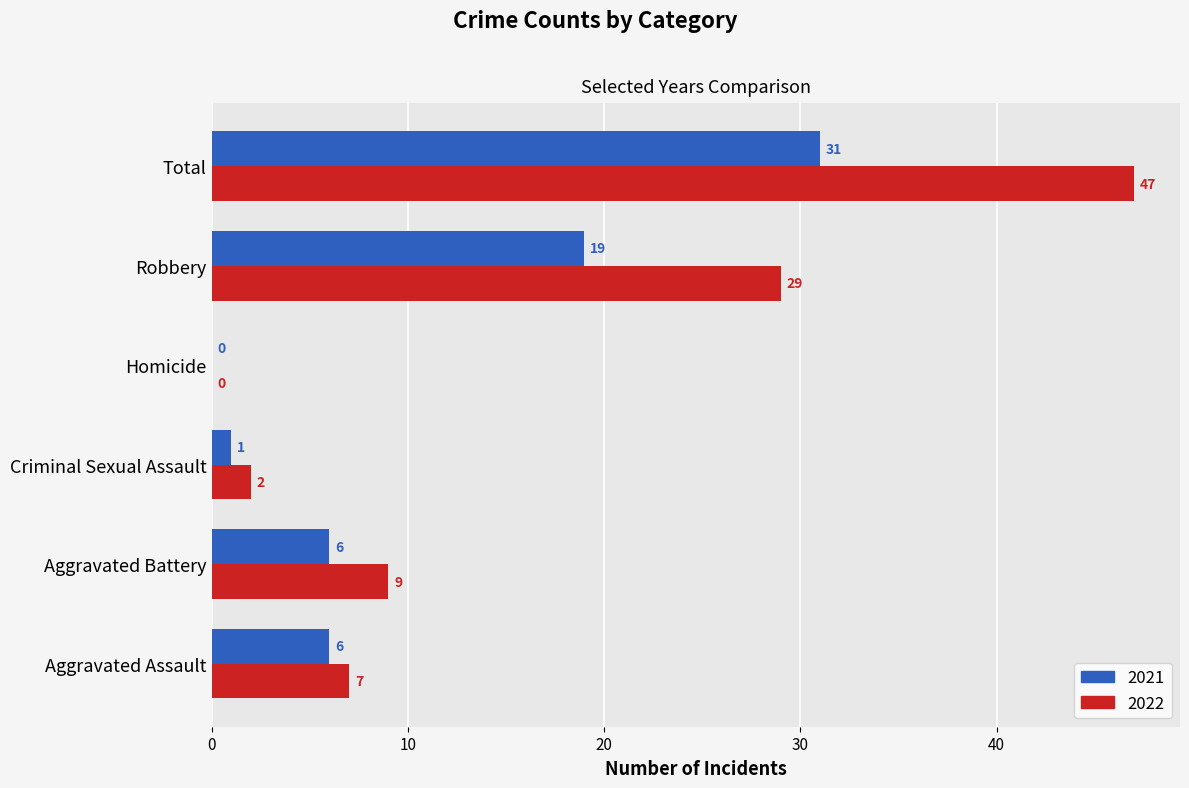

How many positive values does the 2021 series have?

5